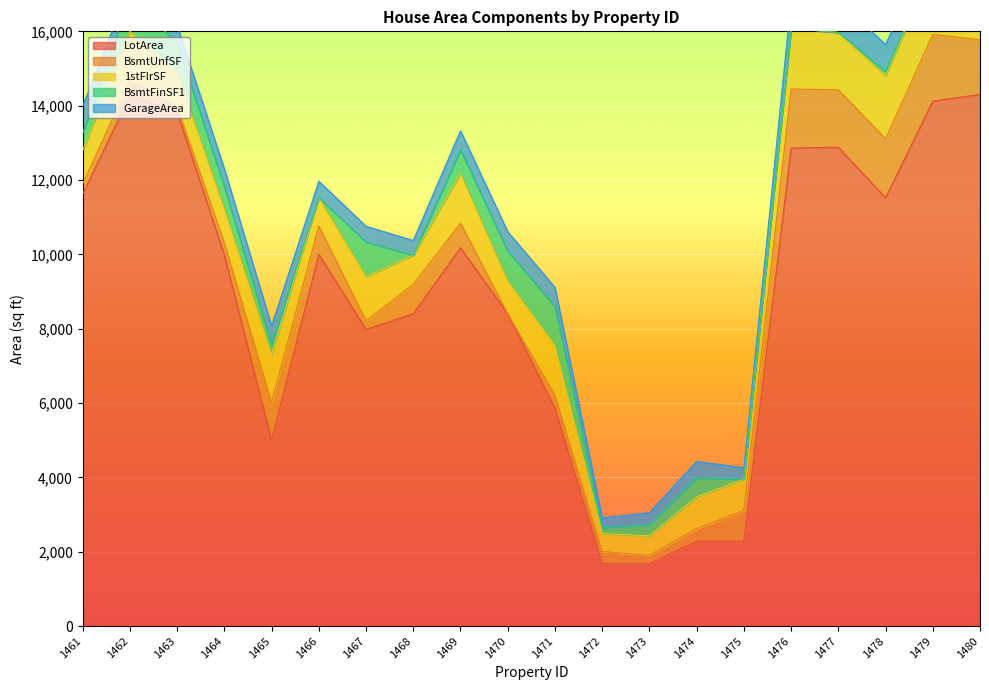

What is the difference between the maximum and minimum values in the BsmtUnfSF series?

1794